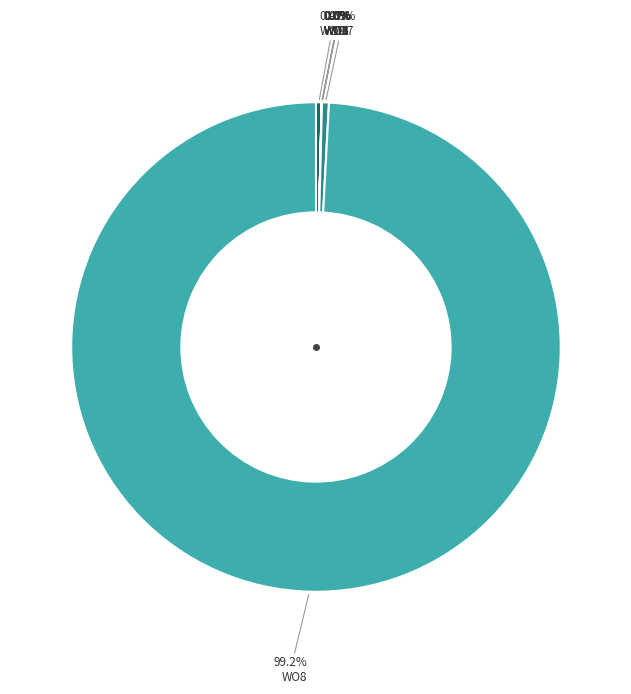

Which category has the biggest portion of the pie?

WO8